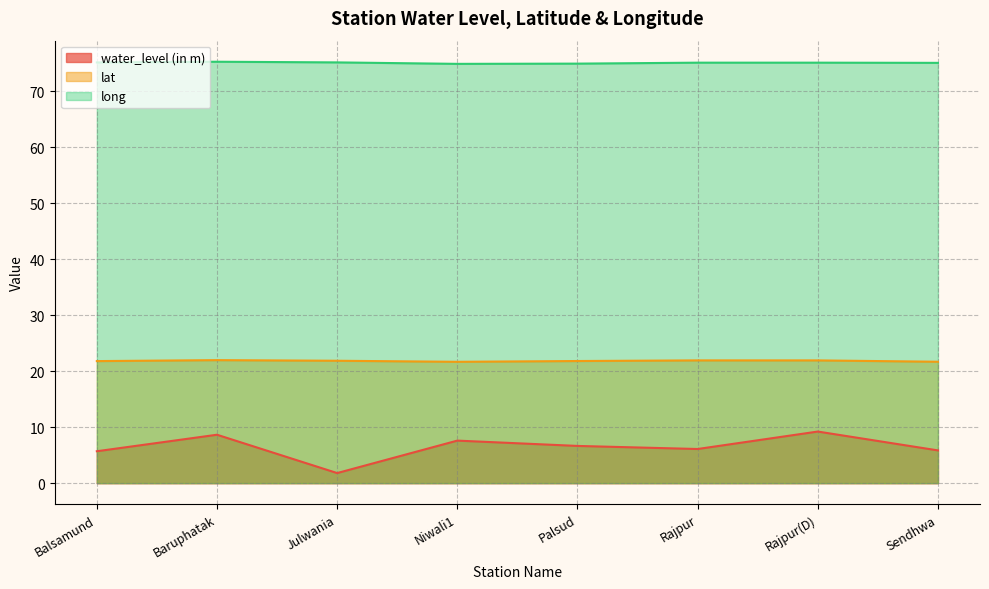

What is the total value across all series at Niwali1?

104.2